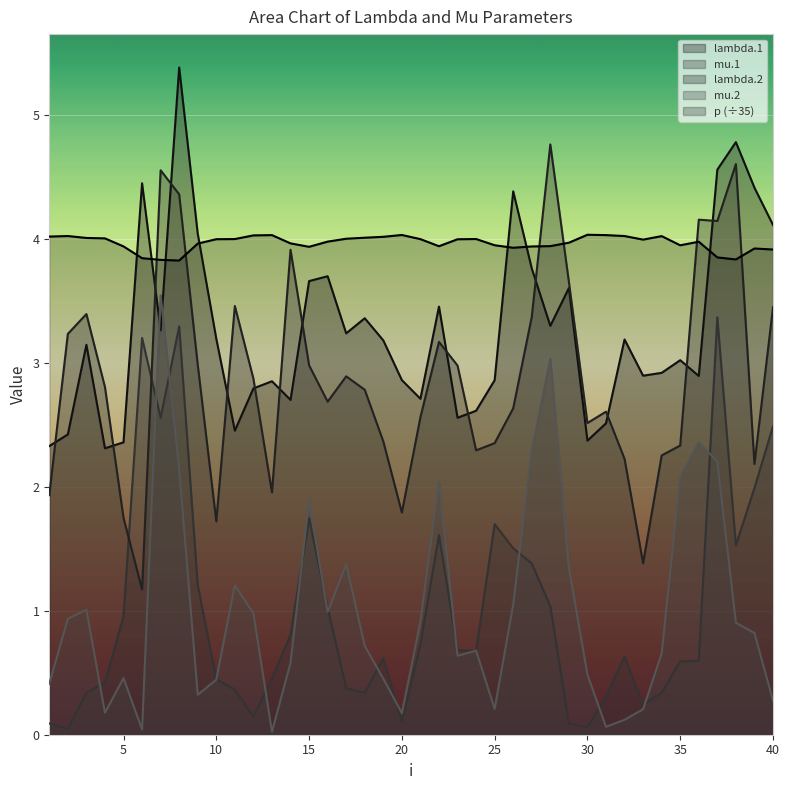

True or false: mu.2 and p intersect in this chart.

False